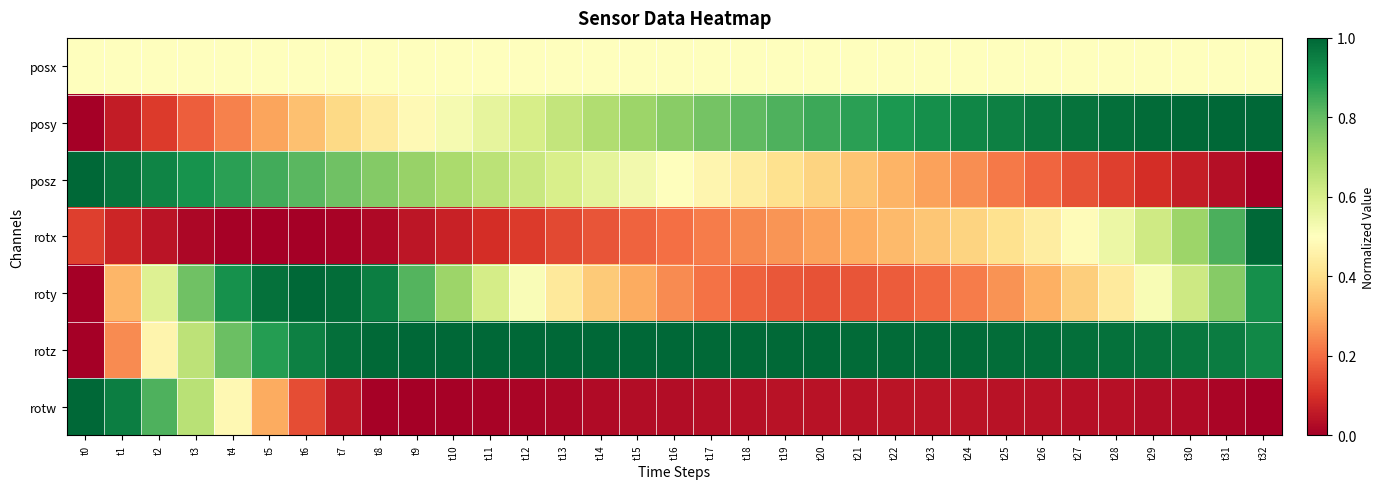

Which has a higher value, t0 or t25?

t0